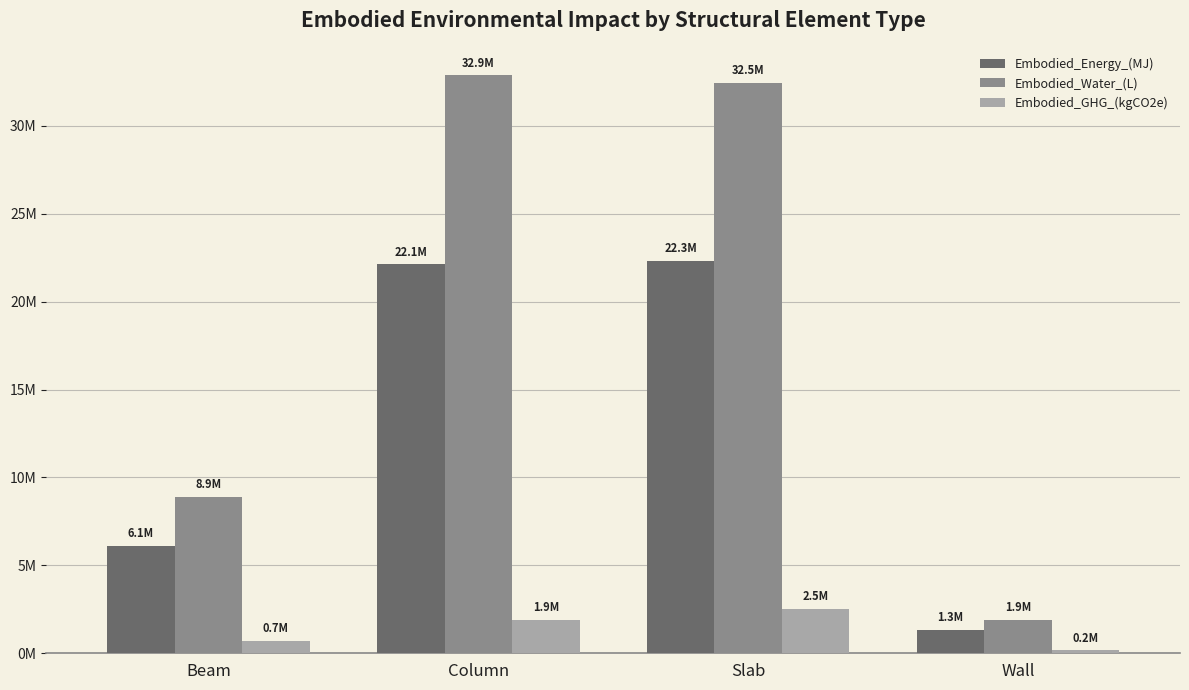

Does the chart contain any negative values?

No